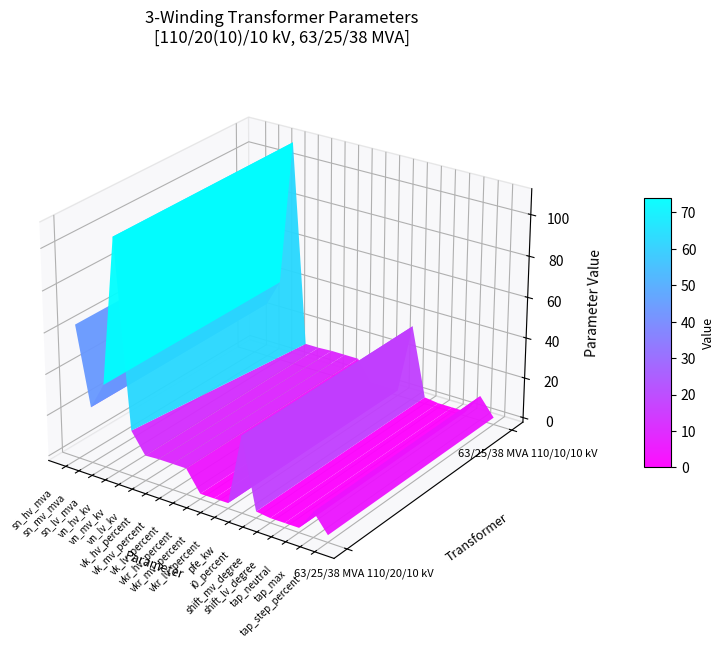

Rank the categories by 63/25/38 MVA 110/10/10 kV value from highest to lowest.

vn_hv_kv, sn_hv_mva, sn_lv_mva, pfe_kw, sn_mv_mva, vk_hv_percent, vk_mv_percent, vk_lv_percent, vn_mv_kv, vn_lv_kv, tap_max, tap_step_percent, i0_percent, vkr_lv_percent, vkr_mv_percent, vkr_hv_percent, shift_mv_degree, shift_lv_degree, tap_neutral